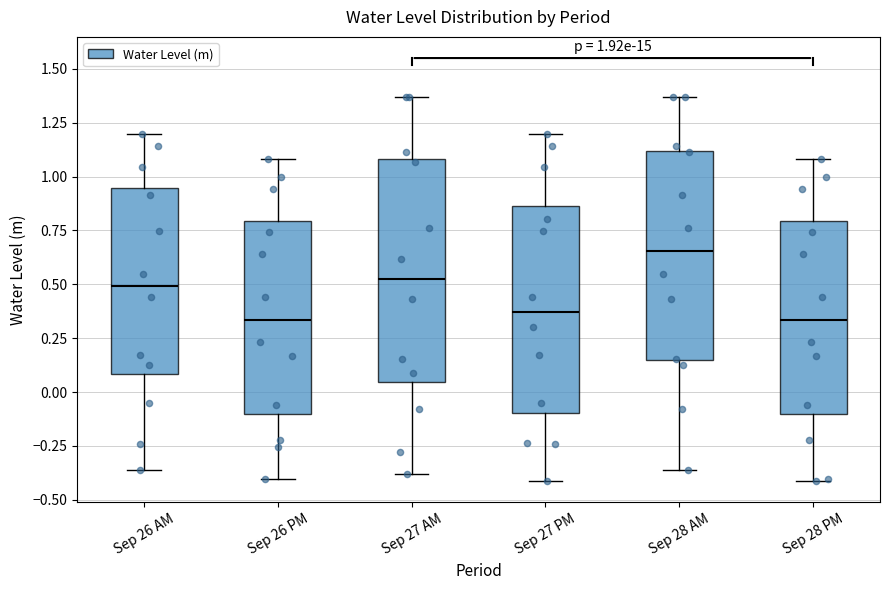

Comparing the boxes themselves (not the whiskers), which one is the tallest?

Sep 27 AM